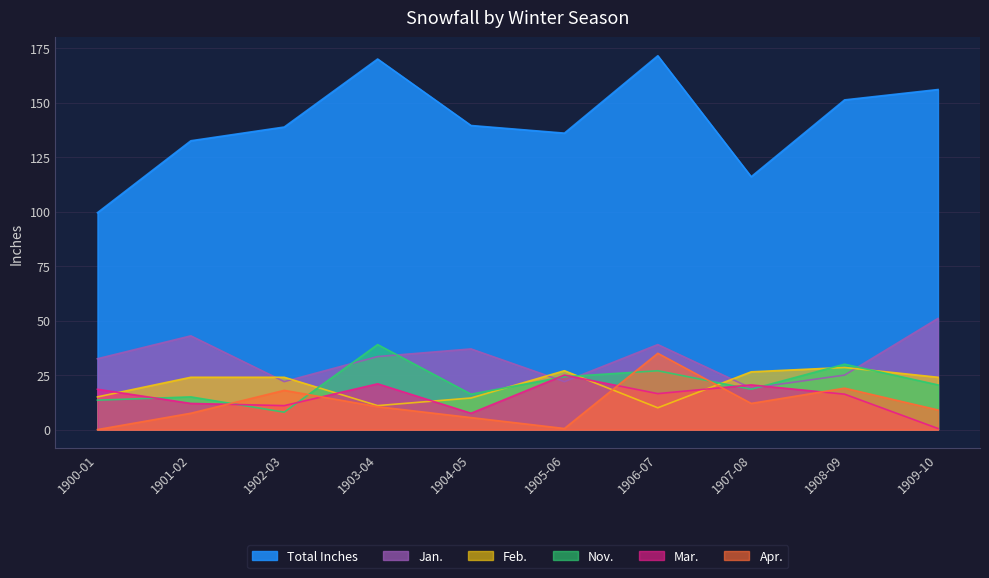

Where is the first local maximum for Total Inches?

1903-04